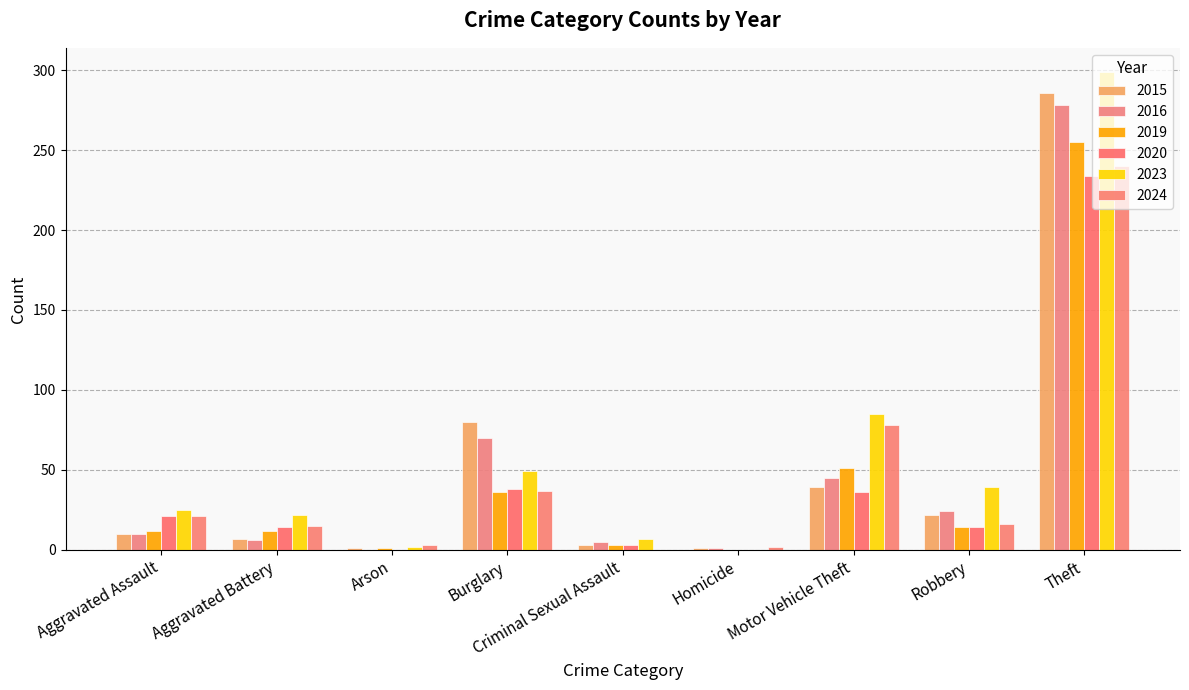

What is the difference between the 2020 values at Homicide and Theft?

234